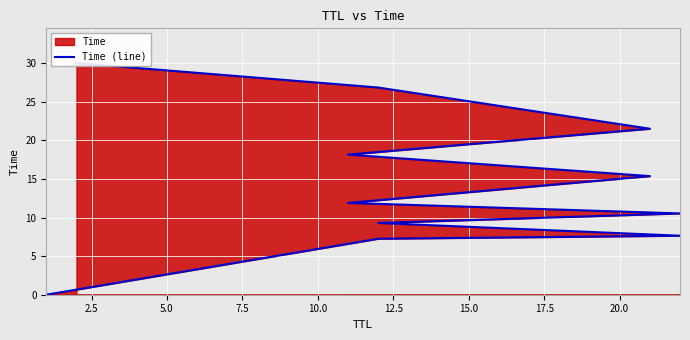

How many categories are shown in the chart?

11